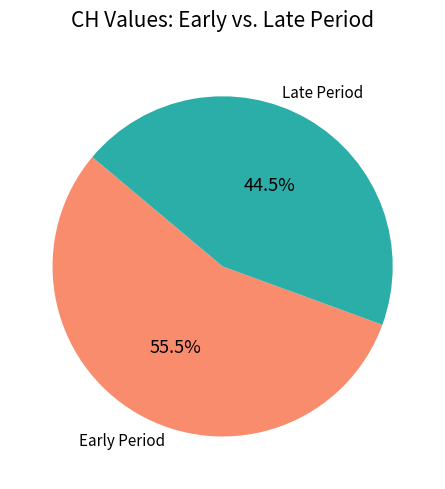

How many slices are in this pie chart?

2